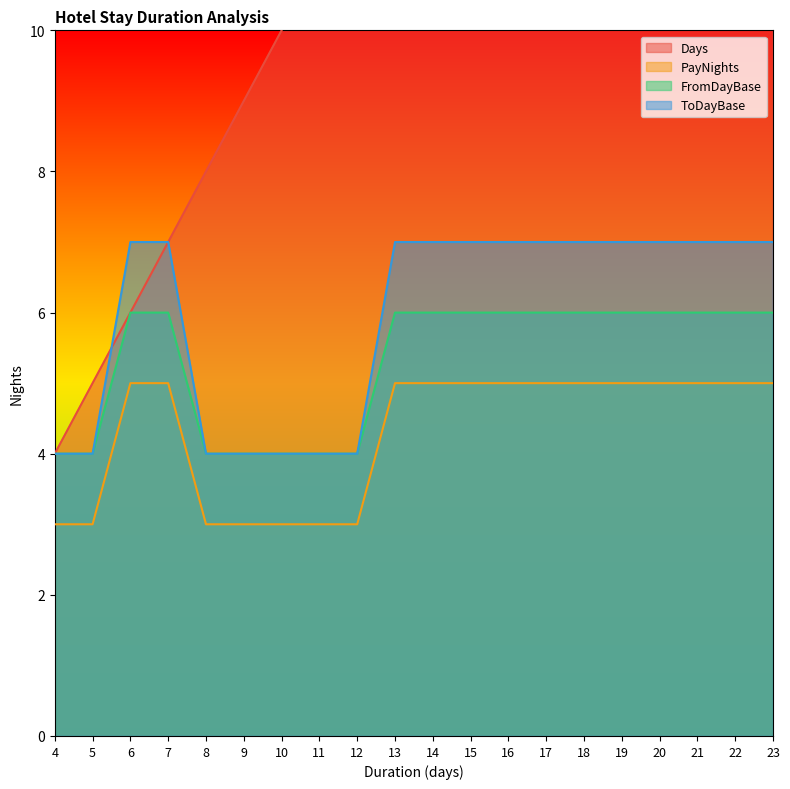

True or false: Days and PayNights cross at least once.

False